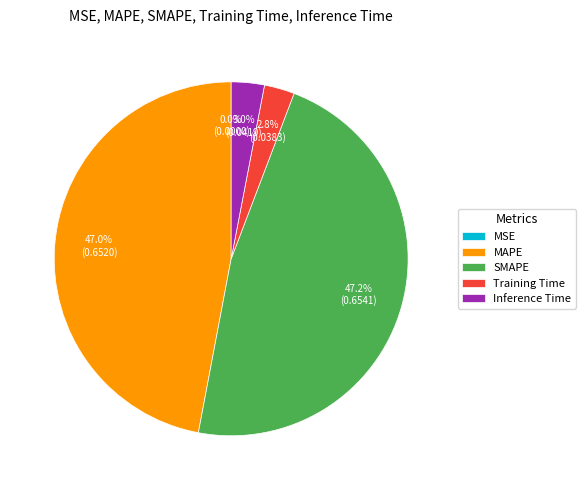

Between Training Time and SMAPE, which is larger?

SMAPE